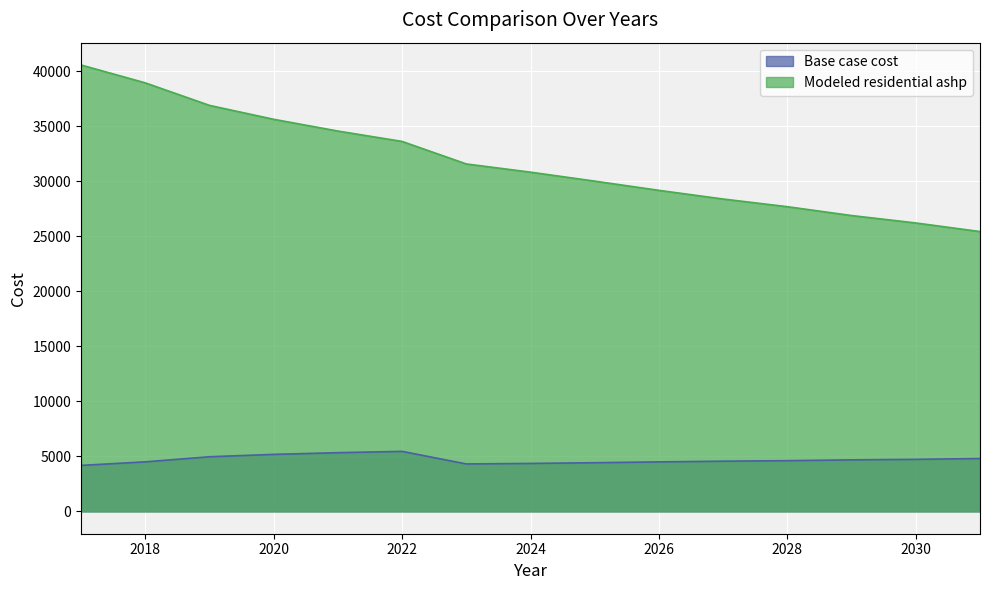

Which series has the widest spread of values?

Modeled residential ashp